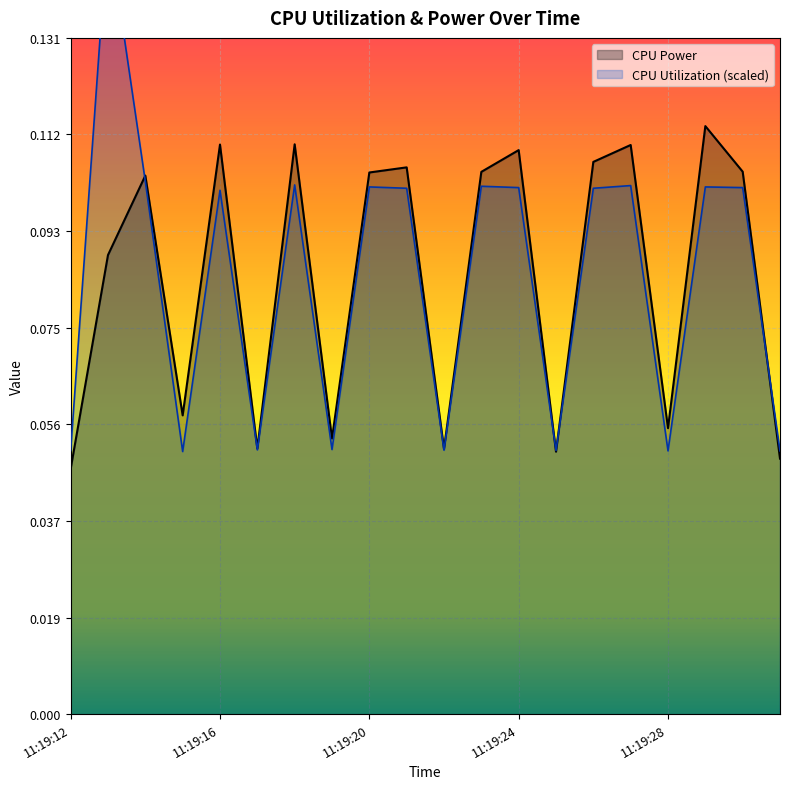

Rank the series at 11:19:31 from lowest to highest value.

CPU Power, CPU Utilization